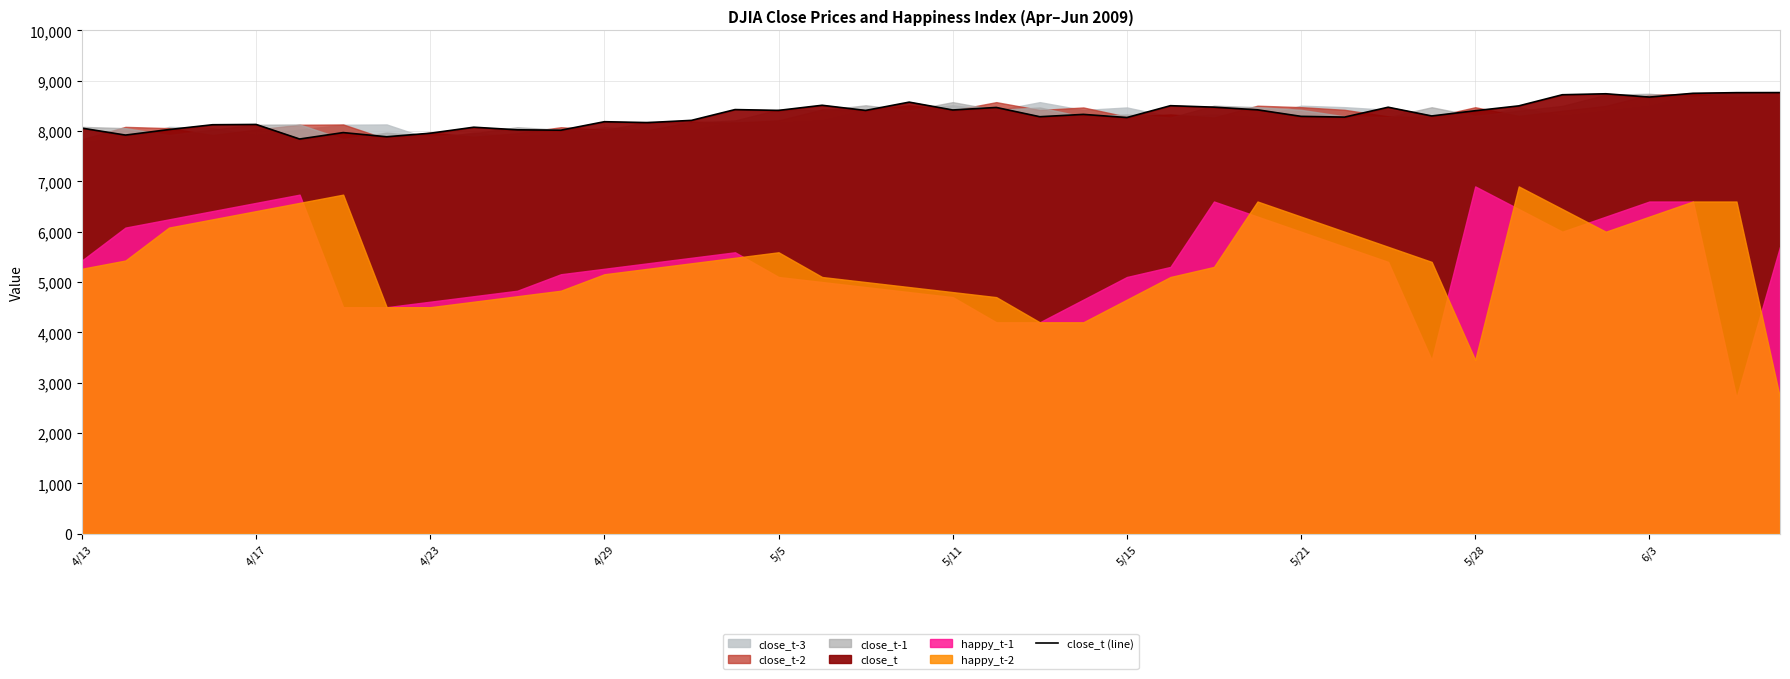

The chart shows a value of 2606.2 at 27. True or false?

False